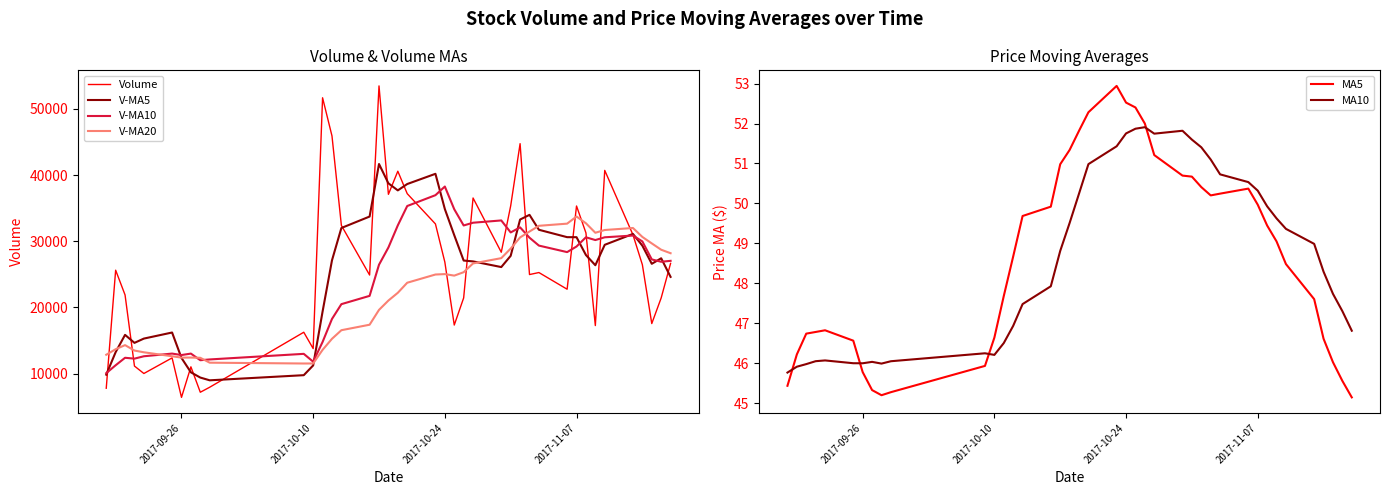

What are all the series names shown in the legend?

Volume, V-MA5, V-MA10, V-MA20, MA5, MA10